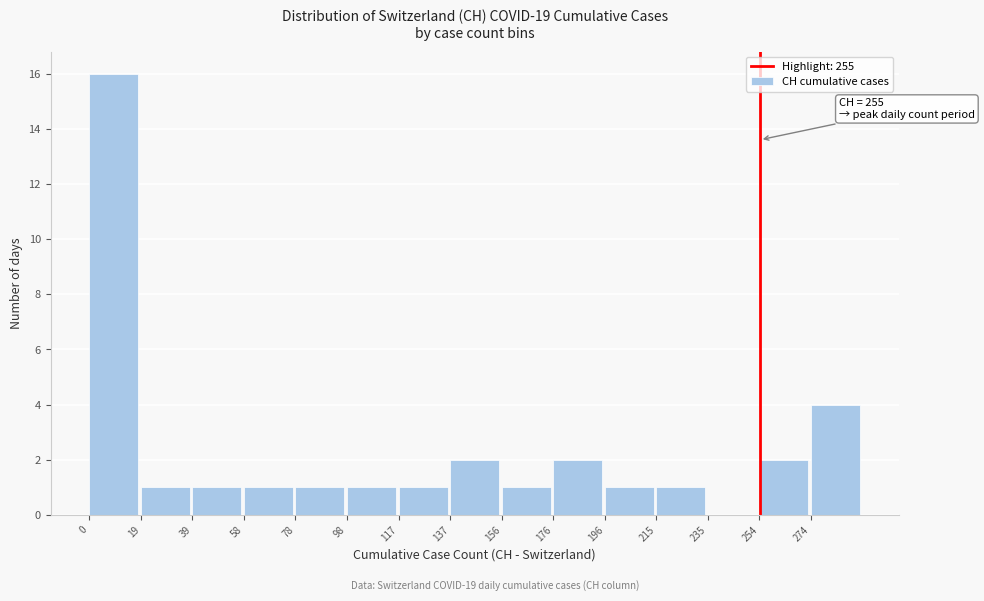

Which range on the x-axis has the tallest bar?

0.0 to 19.6